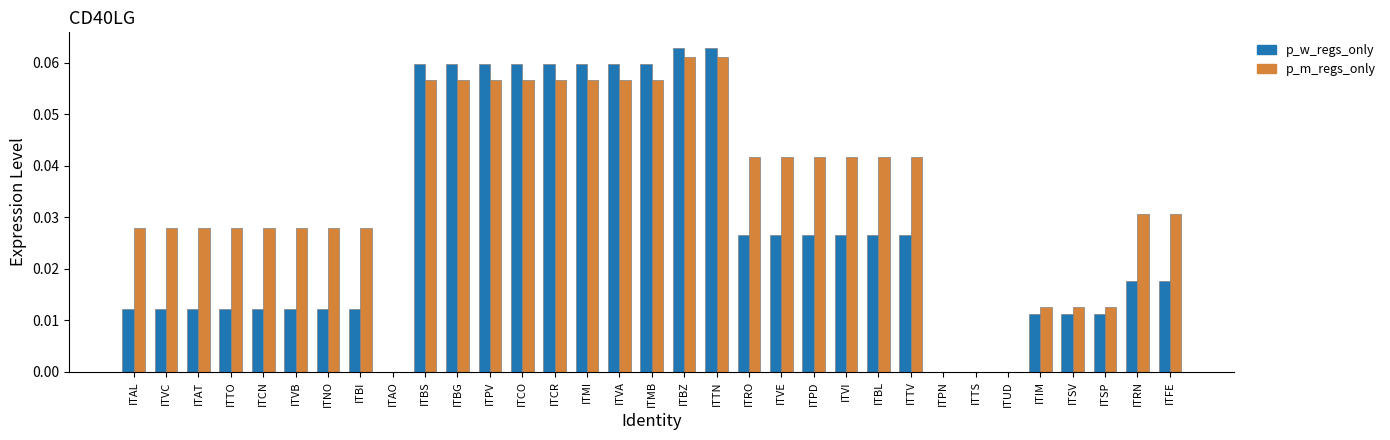

The p_w_regs_only series shows 0.0 at ITAT. True or false?

True